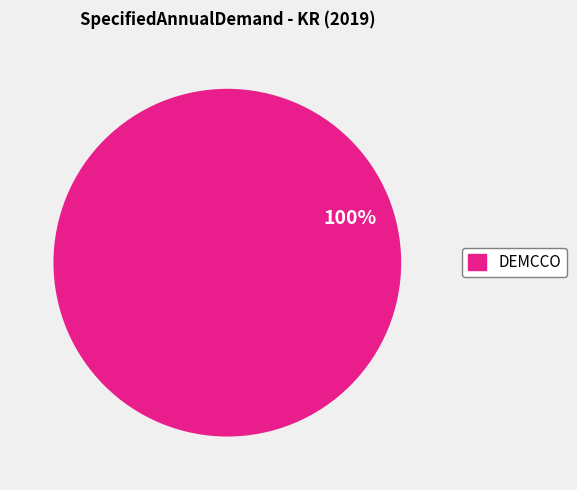

Rank the categories by value from highest to lowest.

DEMCCO